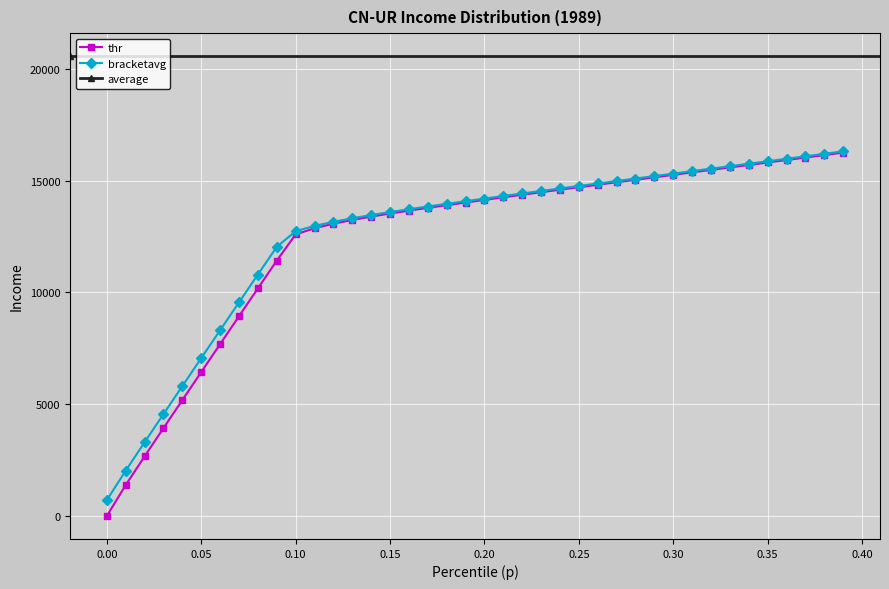

What is the lowest value of the bracketavg series?

711.4